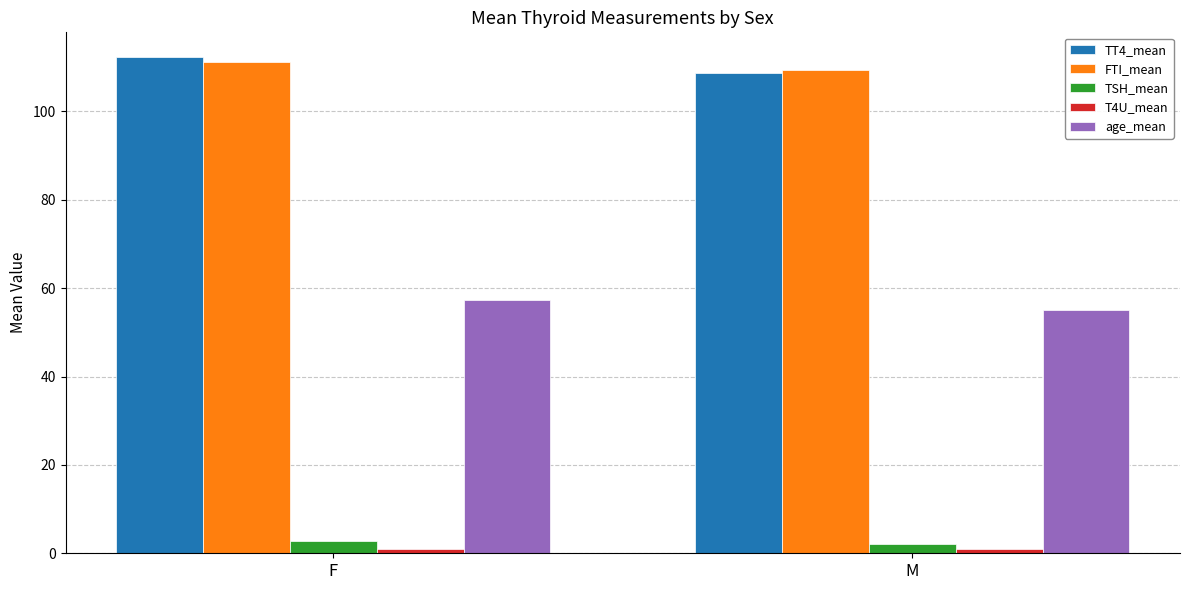

The value of TSH_mean at F is 2.8. True or false?

True